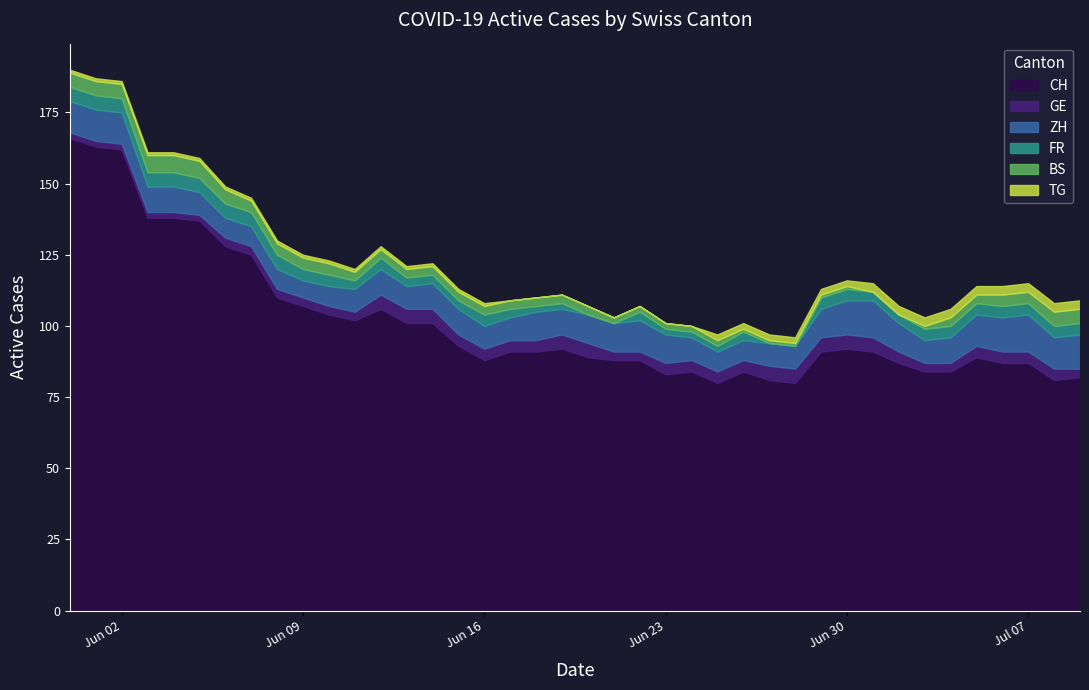

What is the sum of the TG values at 30 and 39?

5